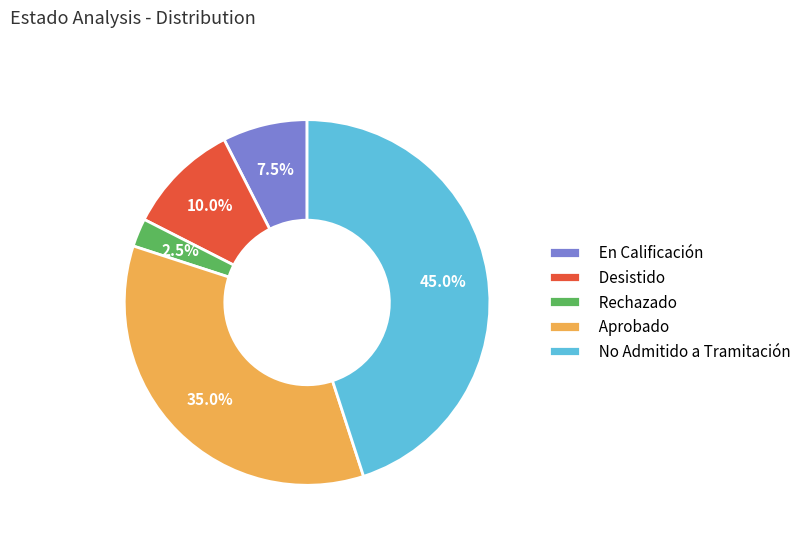

Rank the categories by value from lowest to highest.

Rechazado, En Calificación, Desistido, Aprobado, No Admitido a Tramitación